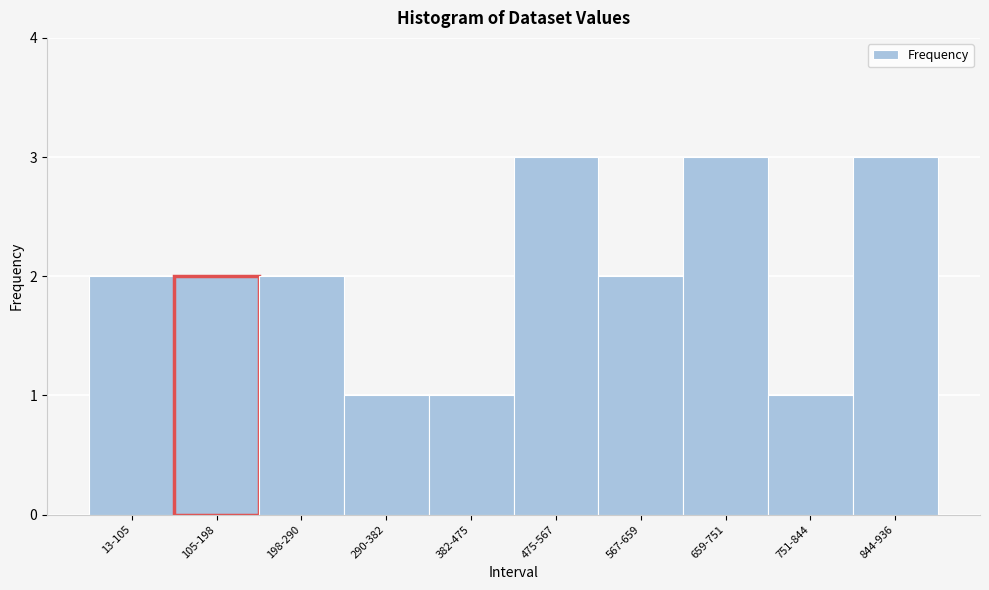

Reading left to right, list all the values displayed in this chart.

2	2	2	1	1	3	2	3	1	3